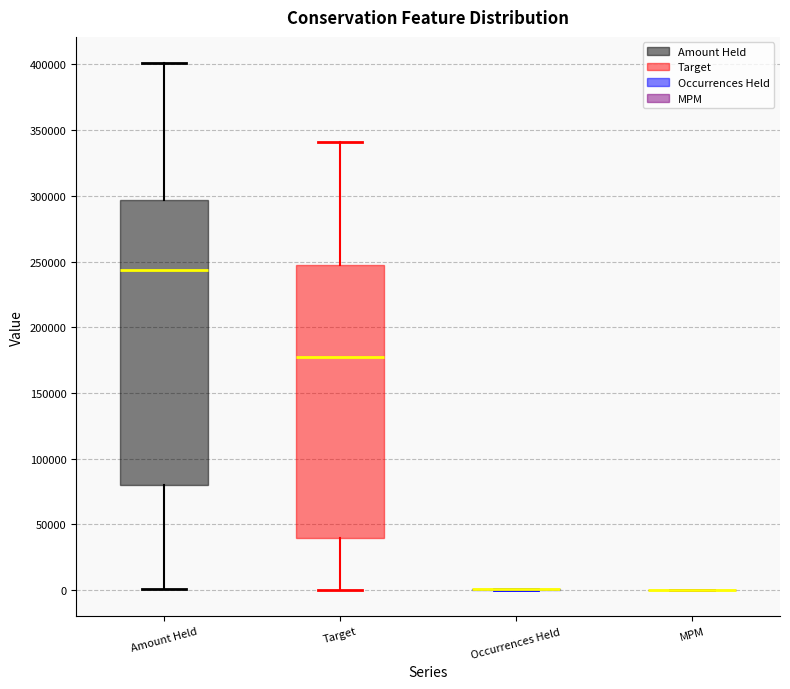

Comparing the boxes themselves (not the whiskers), which one is the tallest?

Amount Held